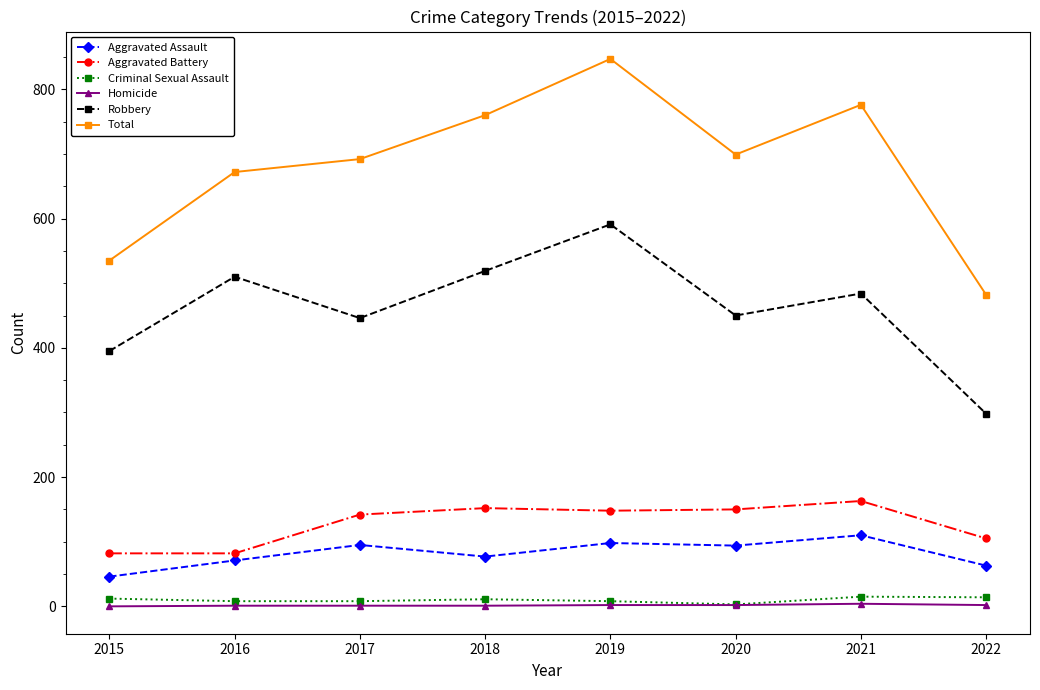

What is the difference between the second highest and minimum values in the Homicide series?

2